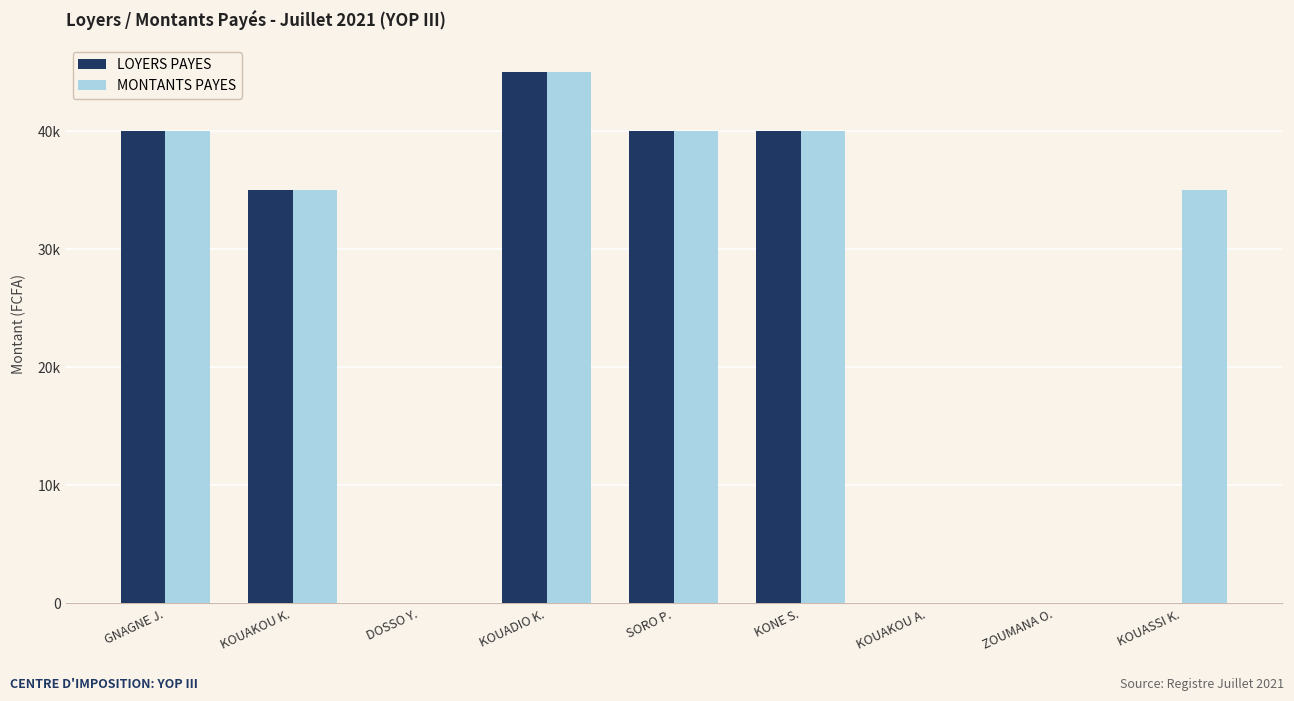

What are all the series names shown in the legend?

LOYERS PAYES, MONTANTS PAYES